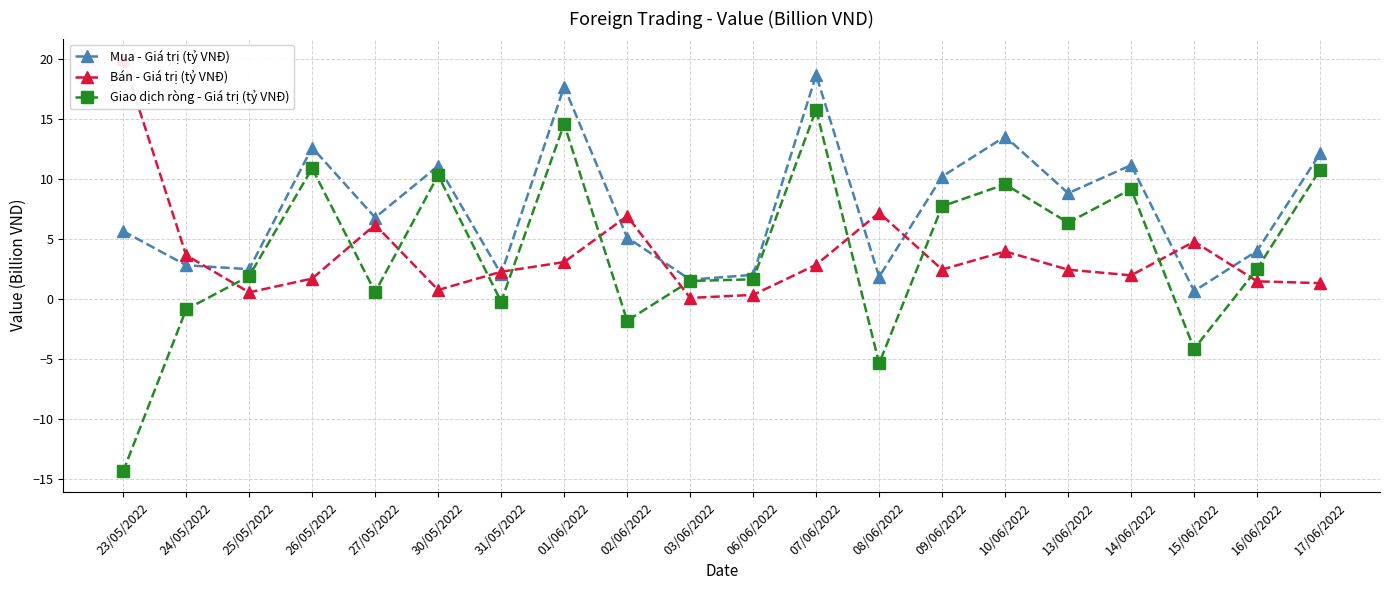

What is the sum of the Bán - Giá trị (tỷ VNĐ) values at 30/05/2022 and 09/06/2022?

3.3